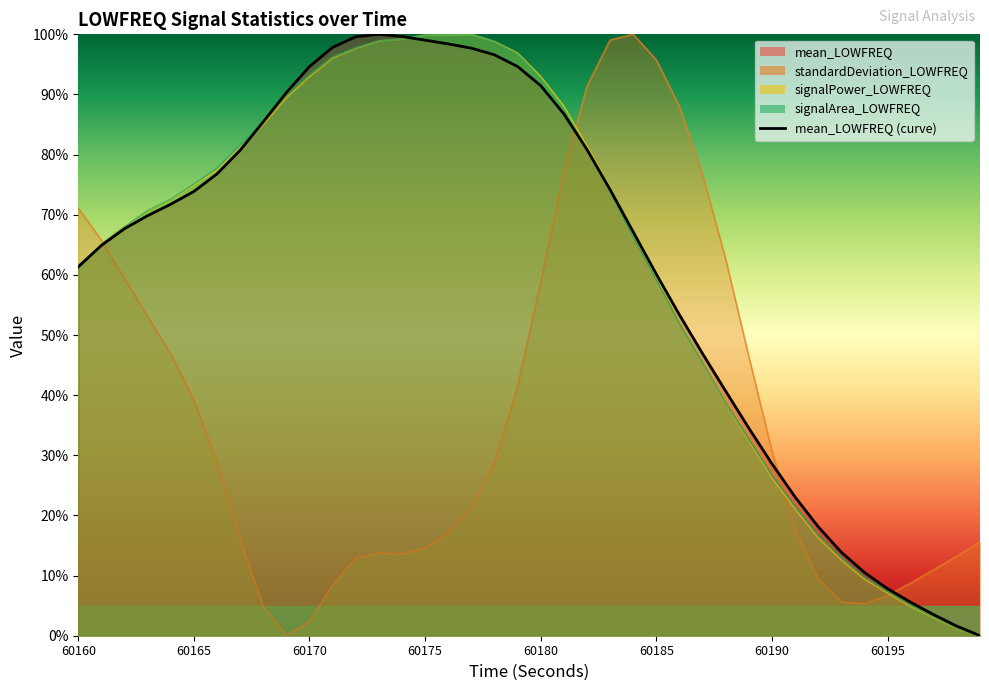

What is the value of the standardDeviation_LOWFREQ point at the 39th from the left?

13.2